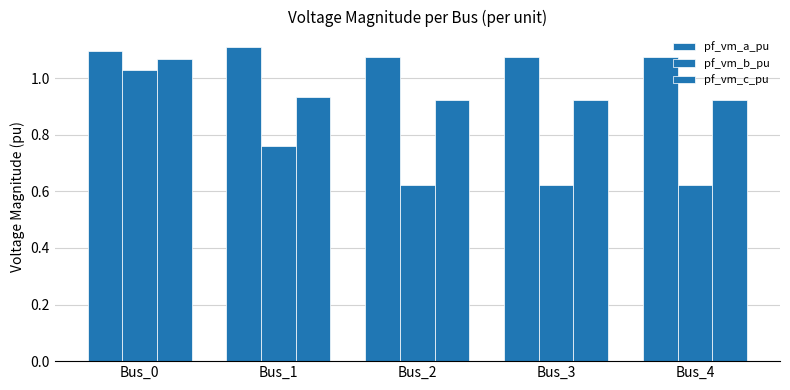

Read the pf_vm_c_pu value at Bus_1.

0.9